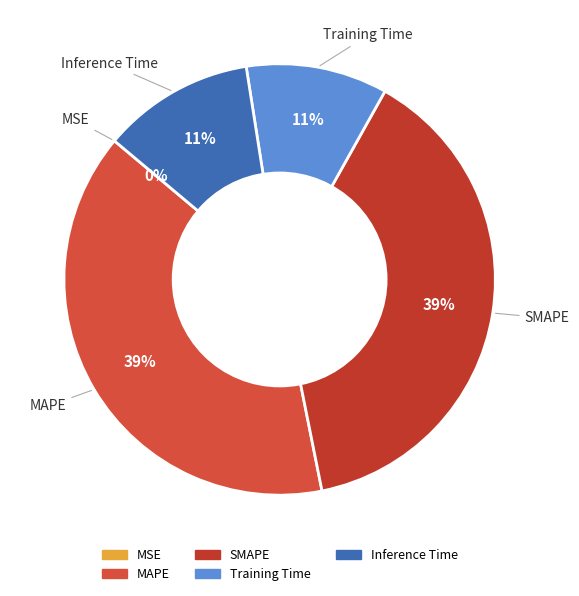

To the nearest percent, what is the average slice percentage?

20%